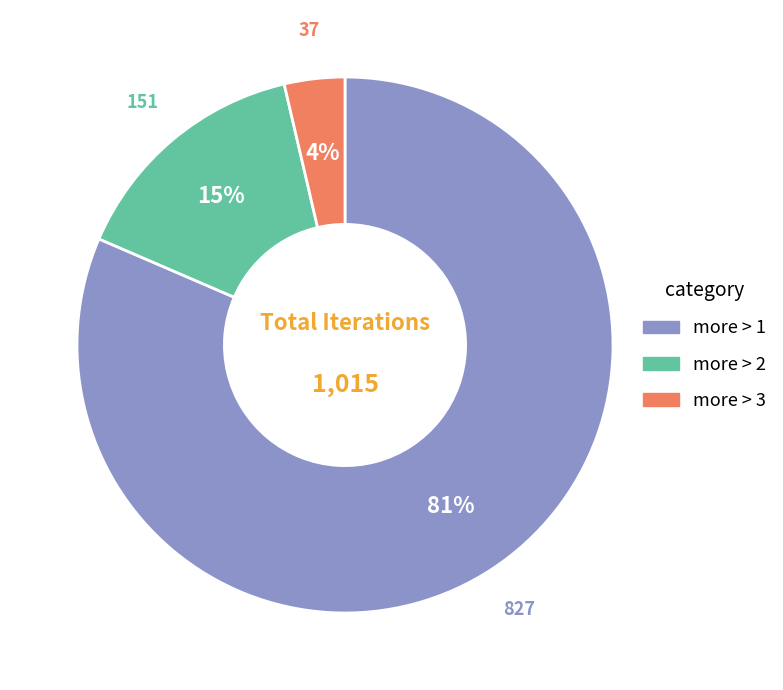

To the nearest percent, what percentage of the pie is more > 1?

81%